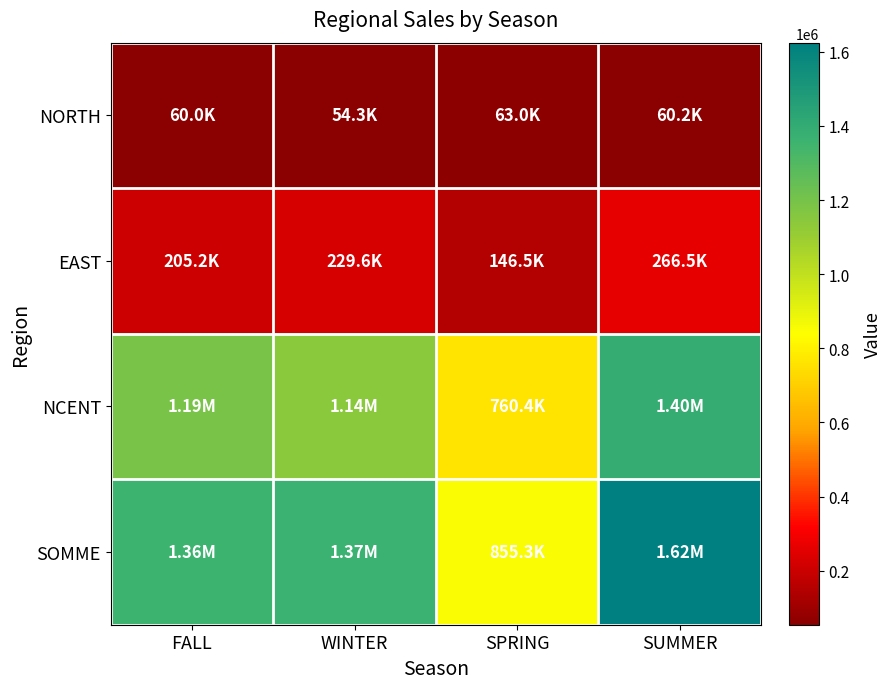

What is the total value across all series at SUMMER?

3348328.0